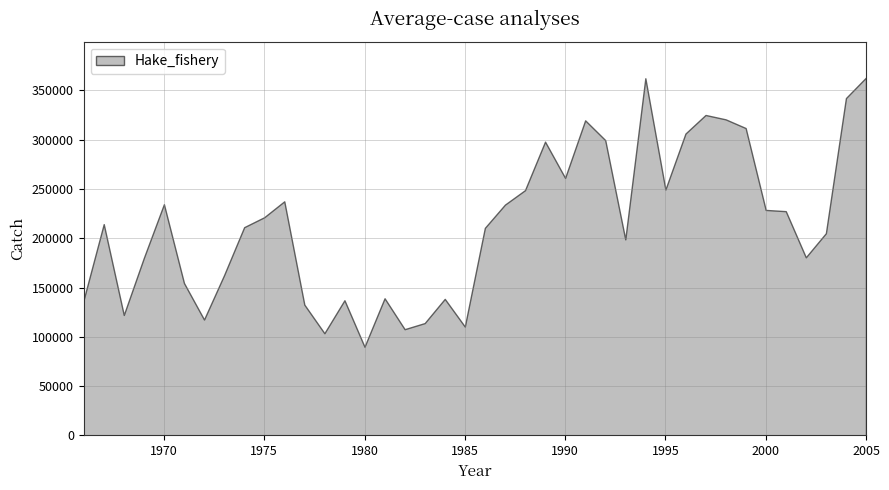

What is the change in value from 1973 to 2004?

+179667.0